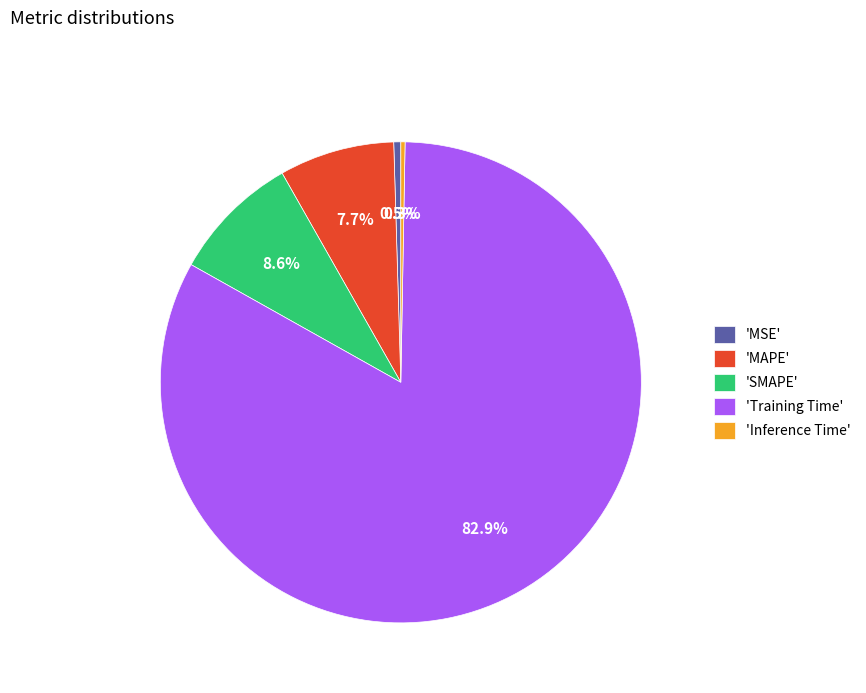

Is there a majority slice in this chart?

Yes